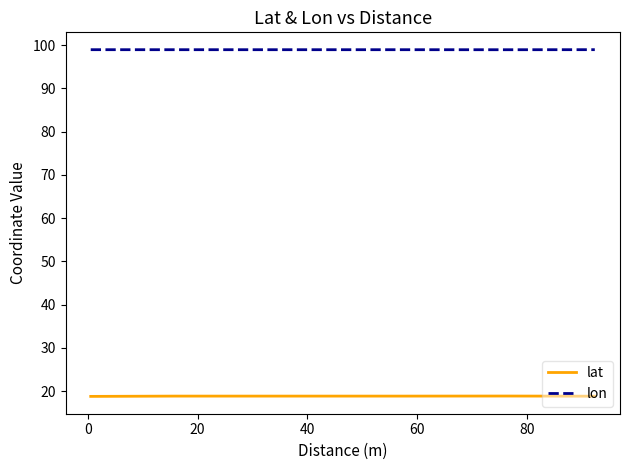

List the series in order of their overall mean, lowest first.

lat, lon